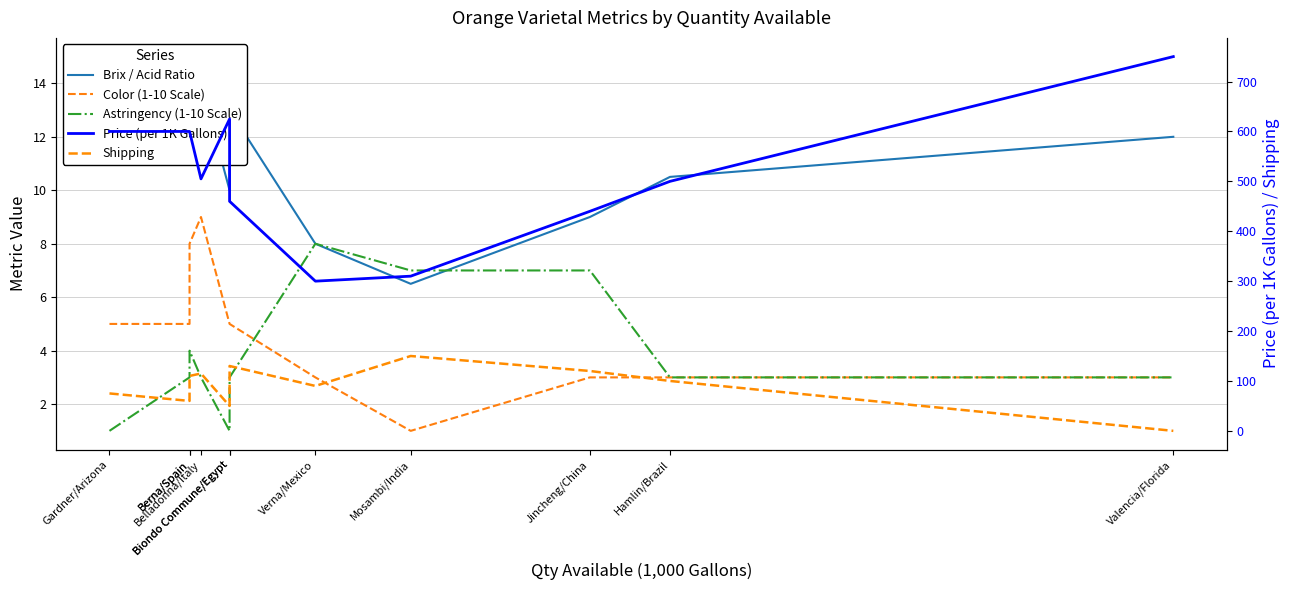

Reading right to left, list all the values displayed in this chart.

Brix / Acid Ratio: 12.0	10.5	9.0	6.5	8.0	13.0	10.0	14.0	15.0	11.0	12.0
Color (1-10 Scale): 3.0	3.0	3.0	1.0	3.0	5.0	5.0	9.0	8.0	5.0	5.0
Astringency (1-10 Scale): 3.0	3.0	7.0	7.0	8.0	3.0	1.0	3.0	4.0	3.0	1.0
Price (per 1K Gallons): 750.0	500.0	440.0	310.0	300.0	460.0	625.0	505.0	600.0	600.0	600.0
Shipping: 0.0	100.0	120.0	150.0	90.0	130.0	50.0	115.0	110.0	60.0	75.0